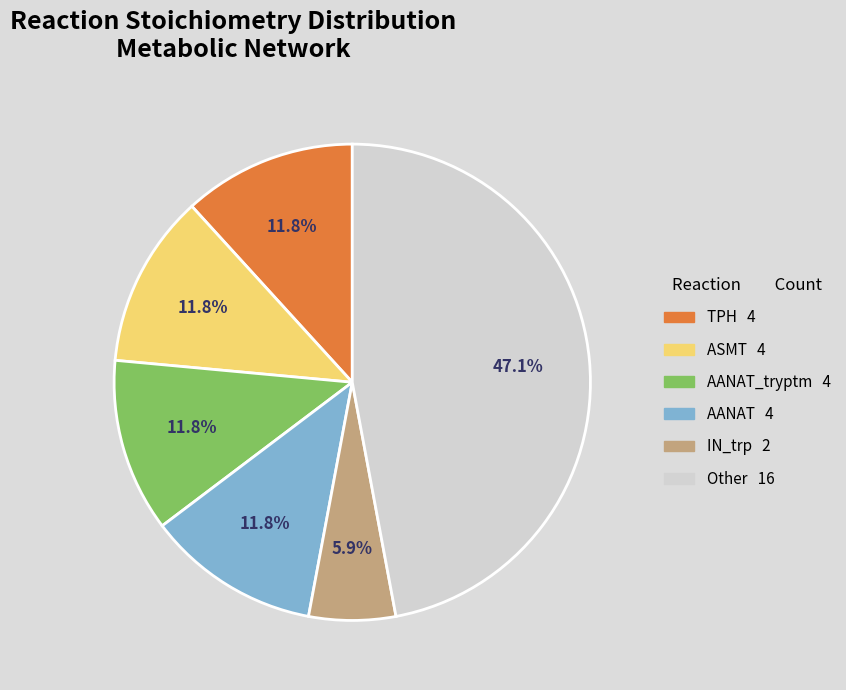

How many slices are in this pie chart?

6